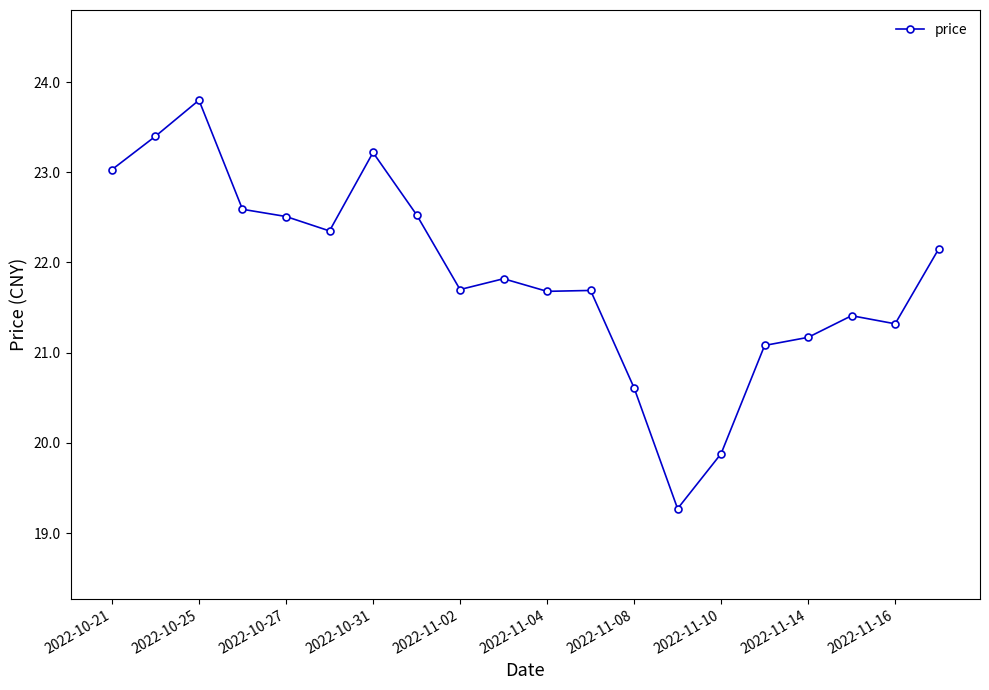

What is the value of the 3rd point from the left?

23.8